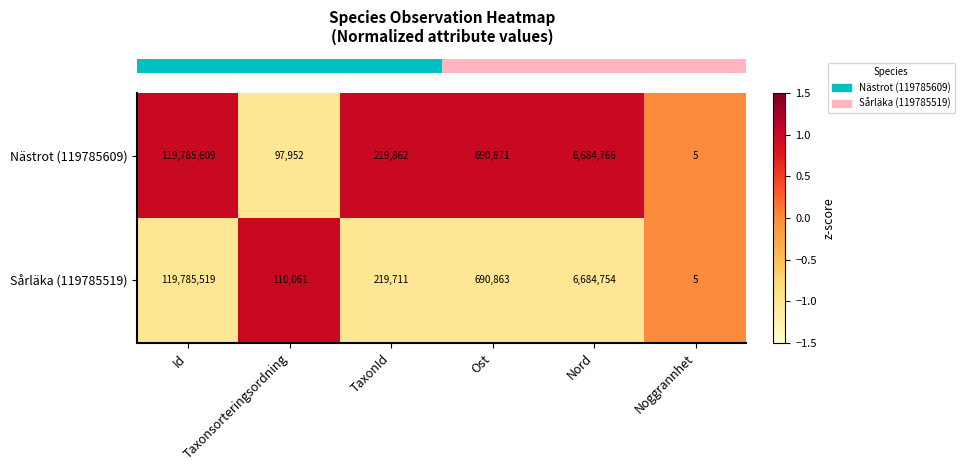

Which series changed the most between TaxonId and Nord?

Sårläka (119785519)